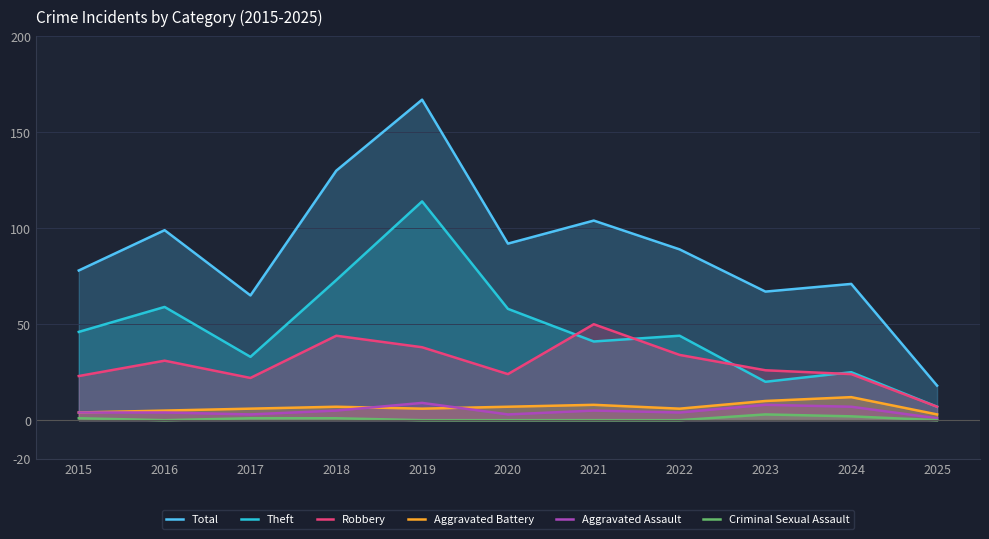

How many lines are shown in the chart?

6